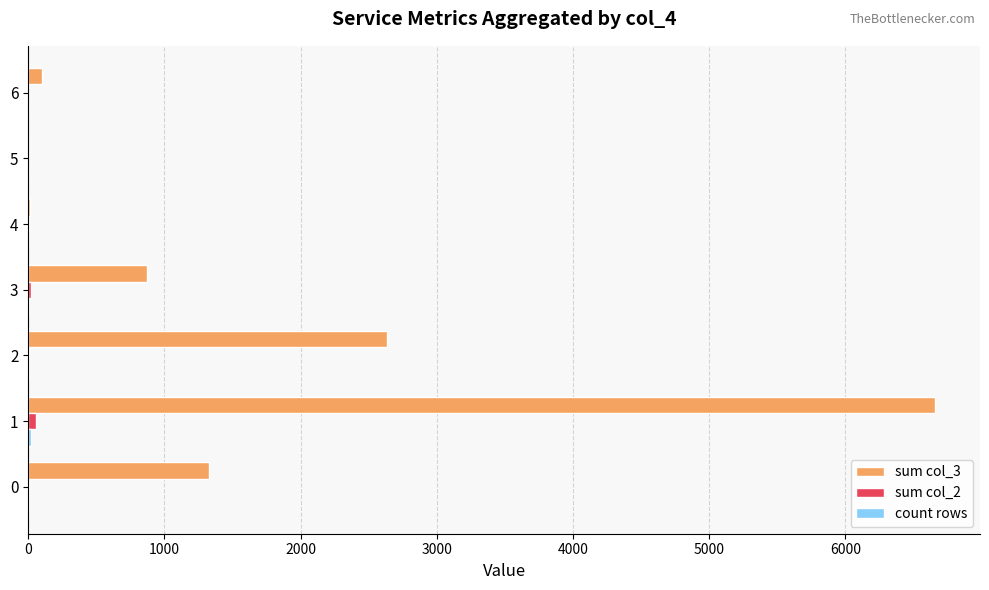

What is the maximum value shown in the chart?

6656